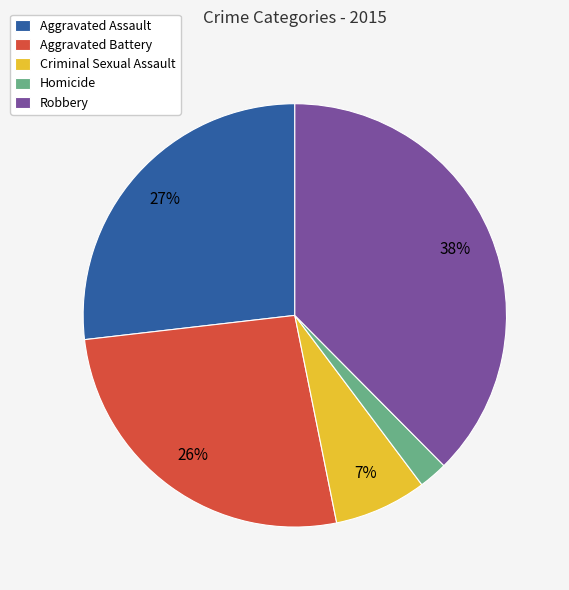

Which has a higher value, Homicide or Robbery?

Robbery